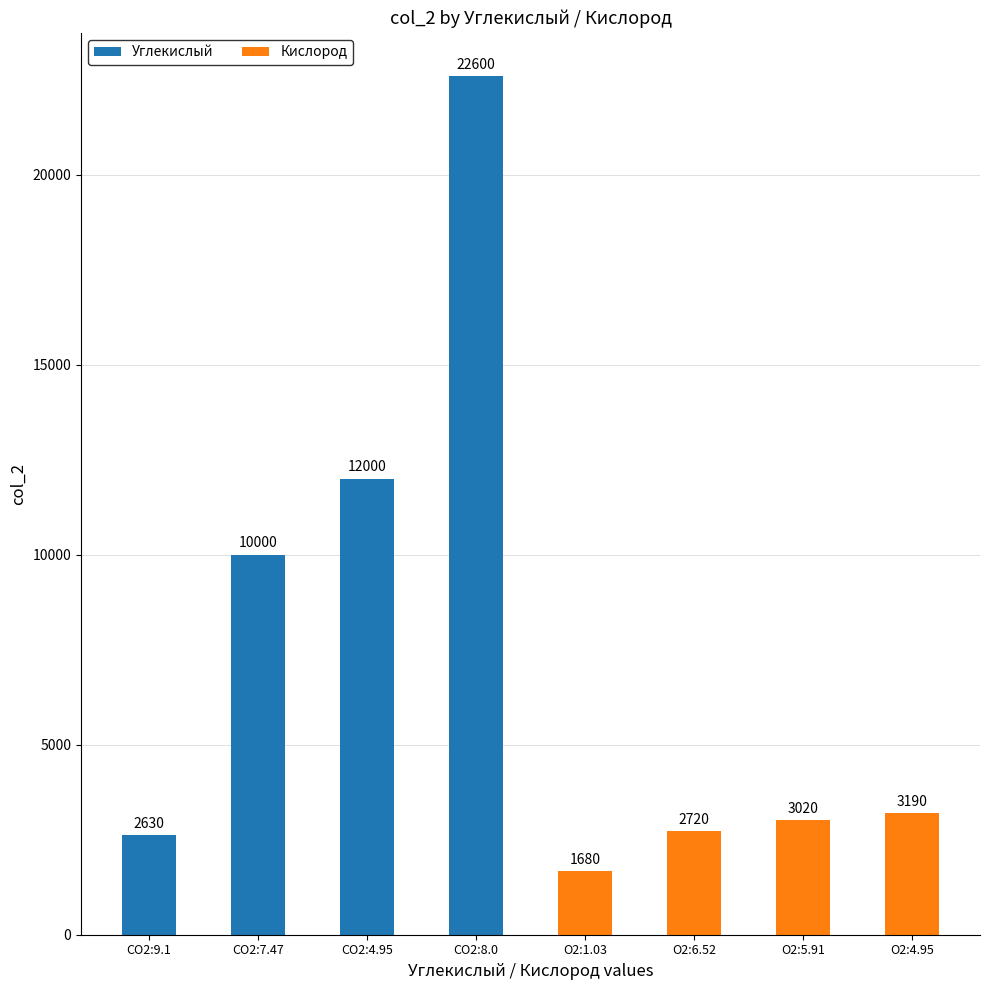

What are all the series names shown in the legend?

Углекислый, Кислород